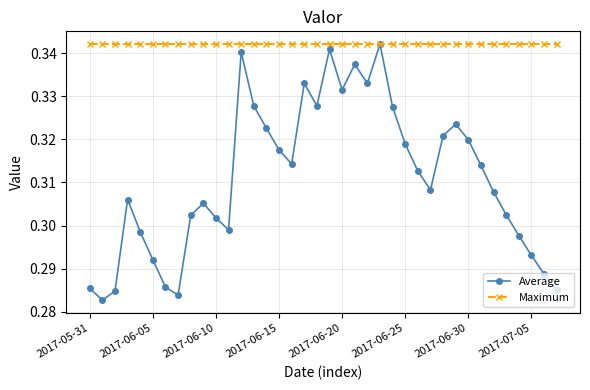

Which series has the widest spread of values?

Average